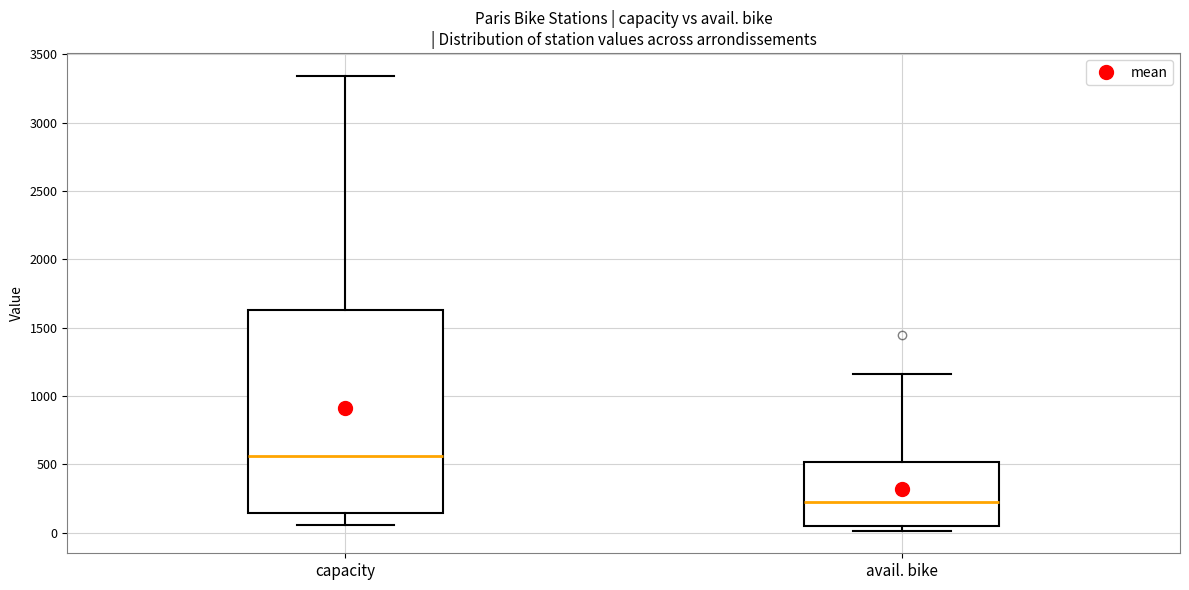

Which box is the tallest, from its lower edge to its upper edge?

capacity